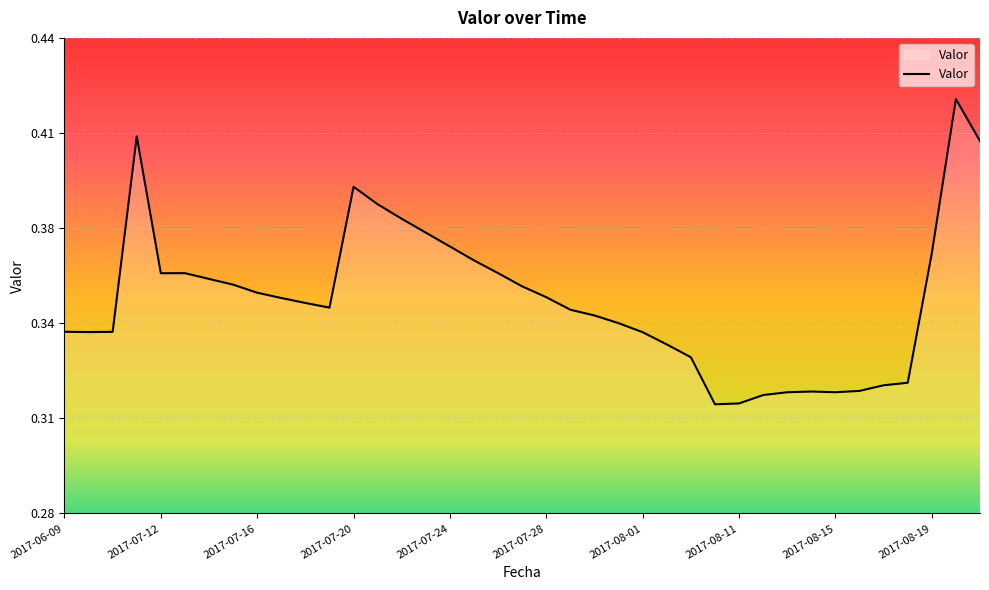

Does the chart display data point markers on the line(s)?

No